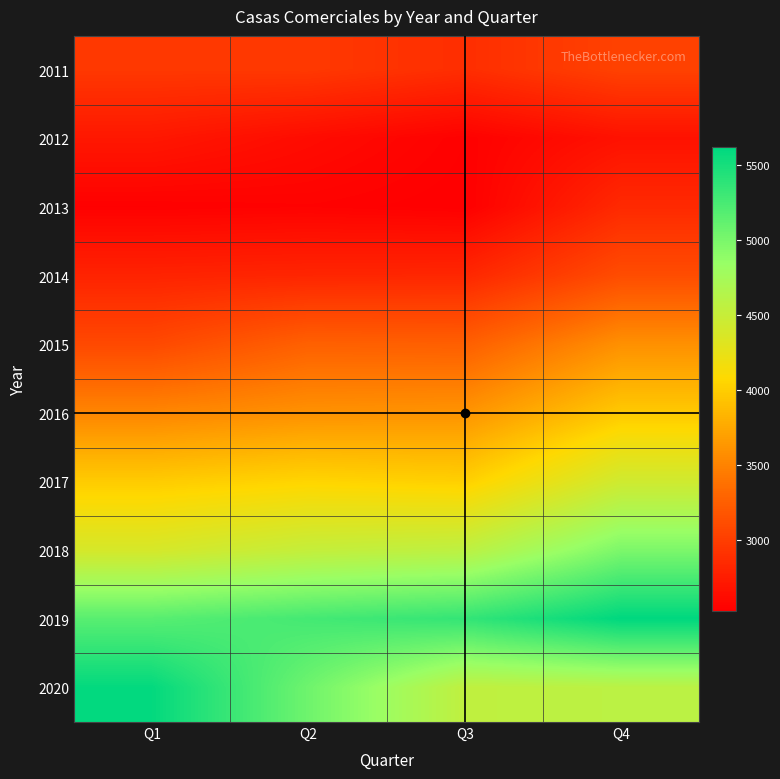

Between Q1 and Q4, which series saw the biggest shift?

2020